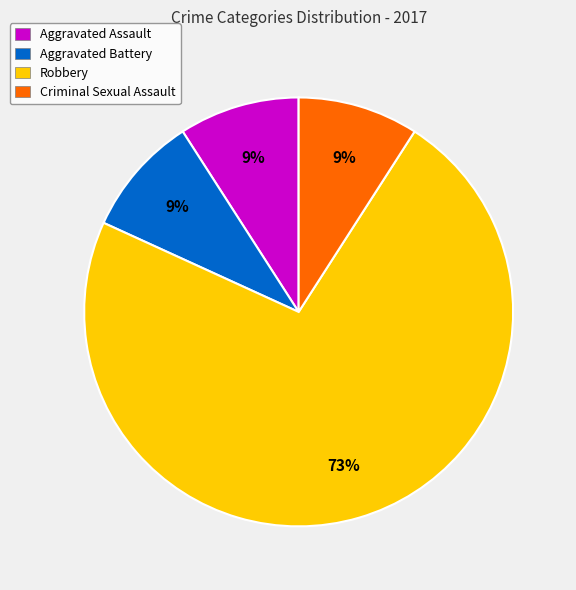

Approximately how many times larger is the value at Aggravated Assault compared to Criminal Sexual Assault?

1.0